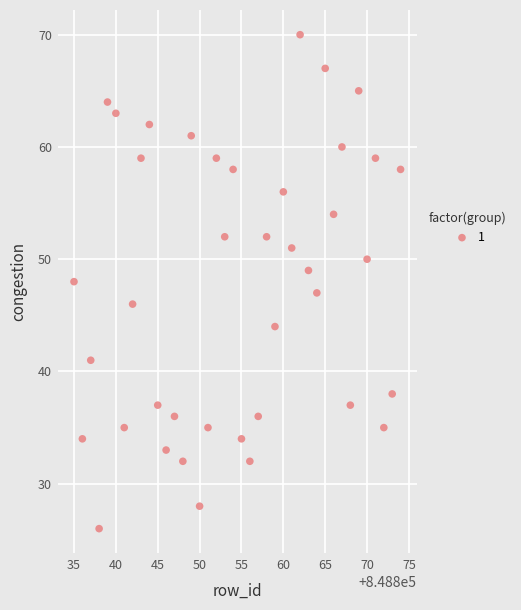

What is the range of X values (max minus min)?

39